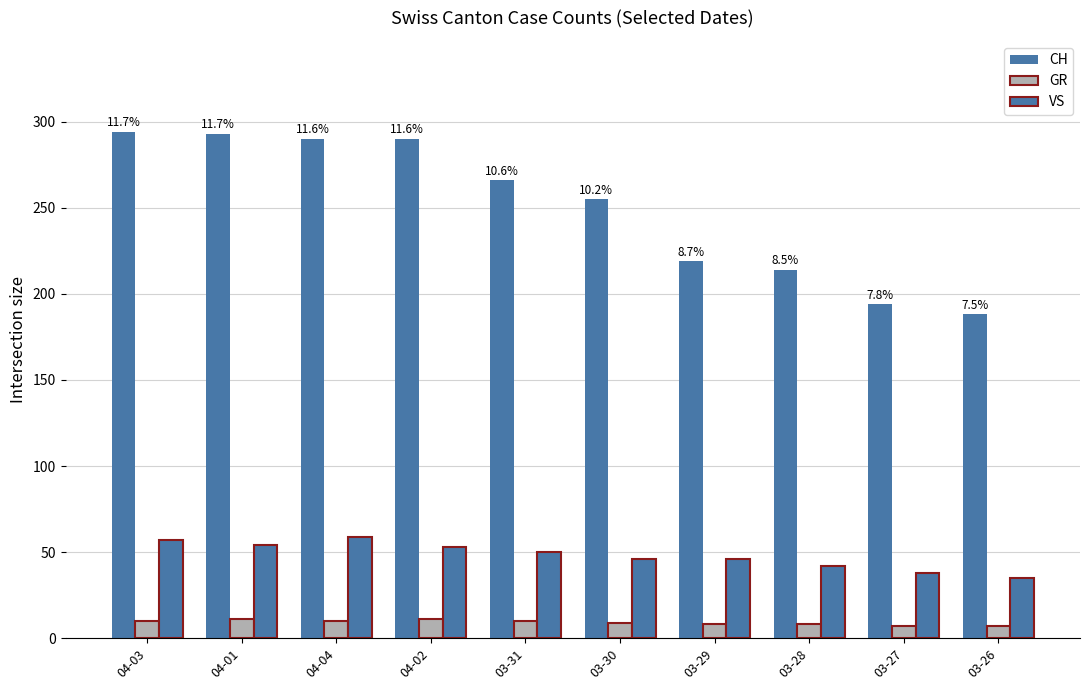

What is the label of the 10th bar from the right?

04-03